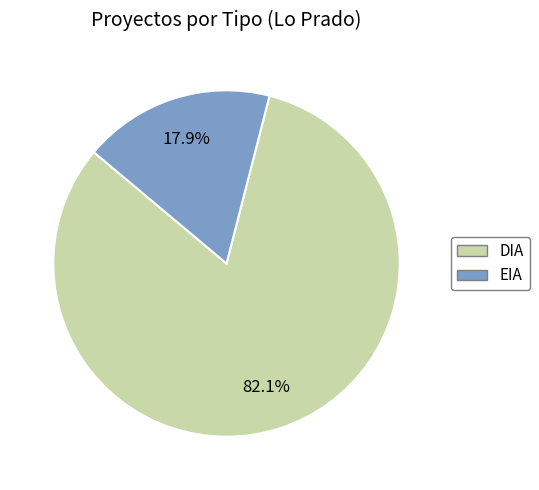

Which has a higher value, DIA or EIA?

DIA